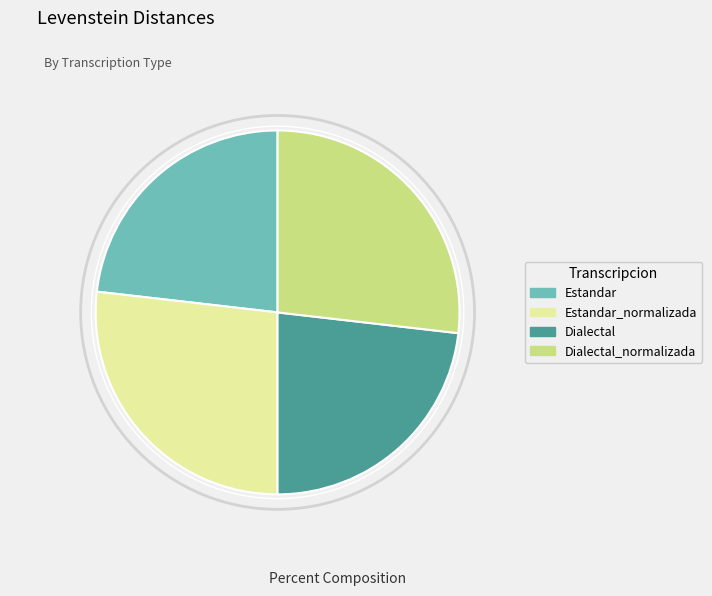

Which has a higher value, Estandar or Dialectal_normalizada?

Dialectal_normalizada